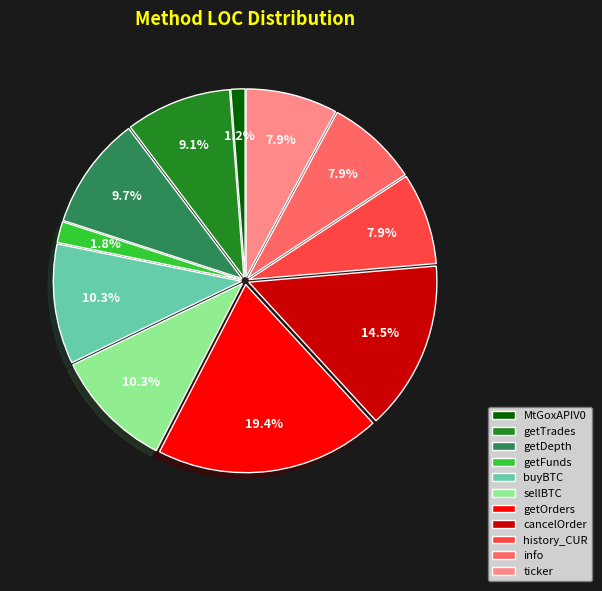

The getTrades slice represents 17% of the pie. True or false?

False